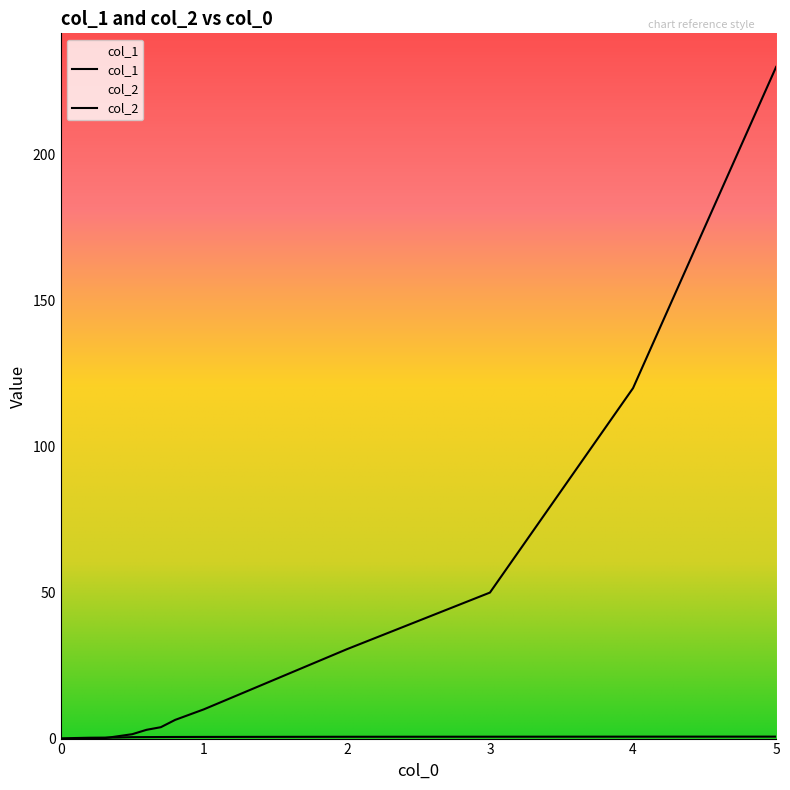

At which category is the sum across all series the highest?

5